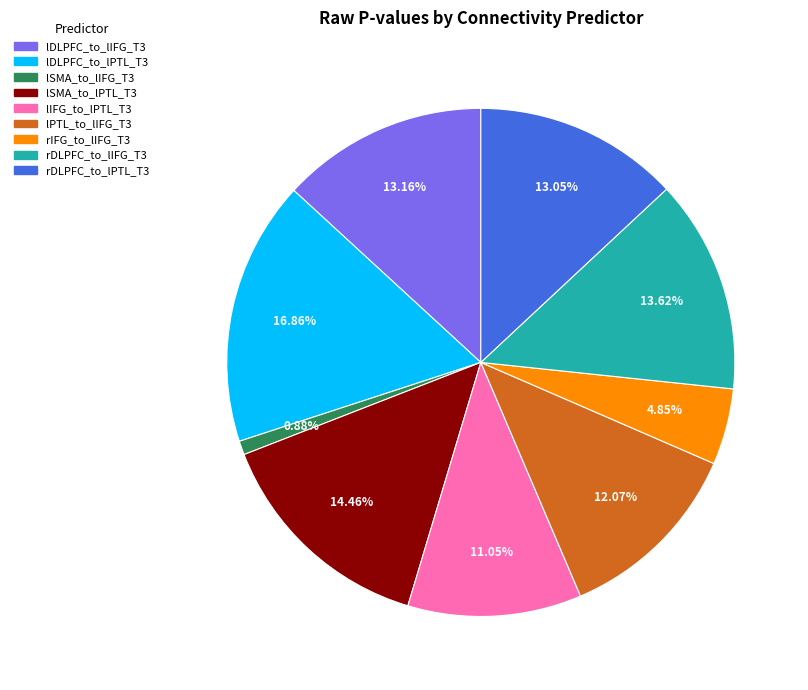

Do lSMA_to_lIFG_T3 and lSMA_to_lPTL_T3 together represent more than half of the pie?

No